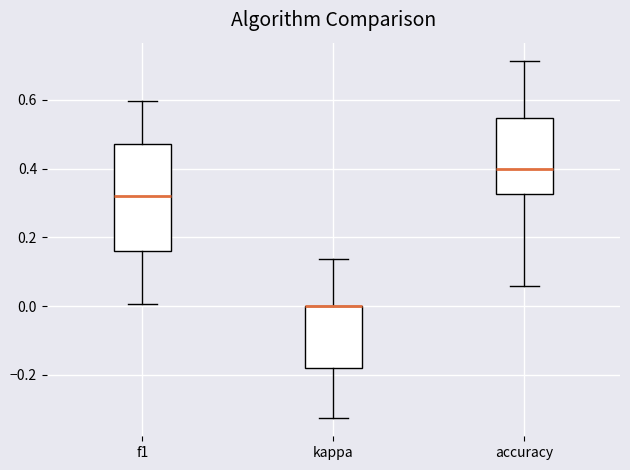

Reading left to right, read every box against the y-axis: the position of its median line, the range the box covers, and the ends of its whiskers. The values are not printed on the chart, so give them approximately, as read against the axis.

f1: median 0.32, box 0.16 to 0.48, whiskers 0.00 to 0.60
kappa: median 0.00 (drawn on the box's upper edge), box -0.18 to 0.00, whiskers -0.32 to 0.14
accuracy: median 0.40, box 0.32 to 0.54, whiskers 0.06 to 0.72